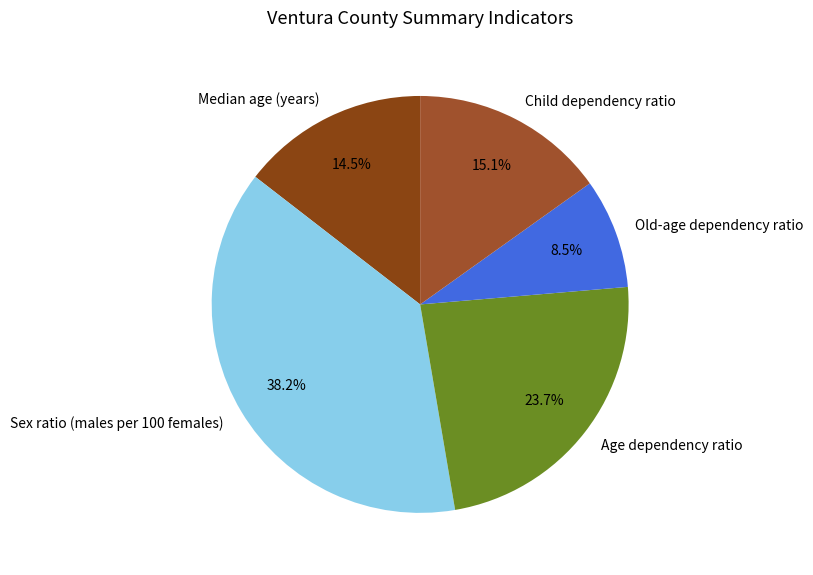

Rank the categories by value from lowest to highest.

Old-age dependency ratio, Median age (years), Child dependency ratio, Age dependency ratio, Sex ratio (males per 100 females)